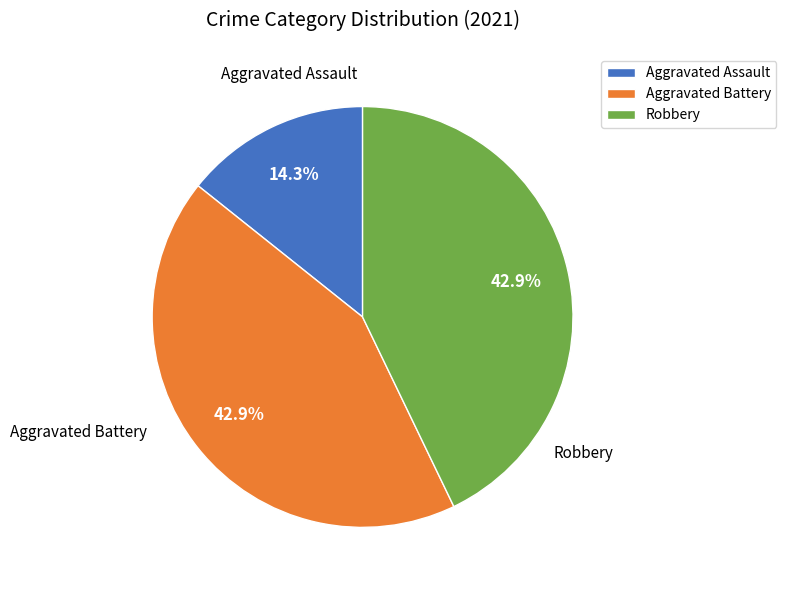

To the nearest percent, what portion does Aggravated Battery represent?

43%